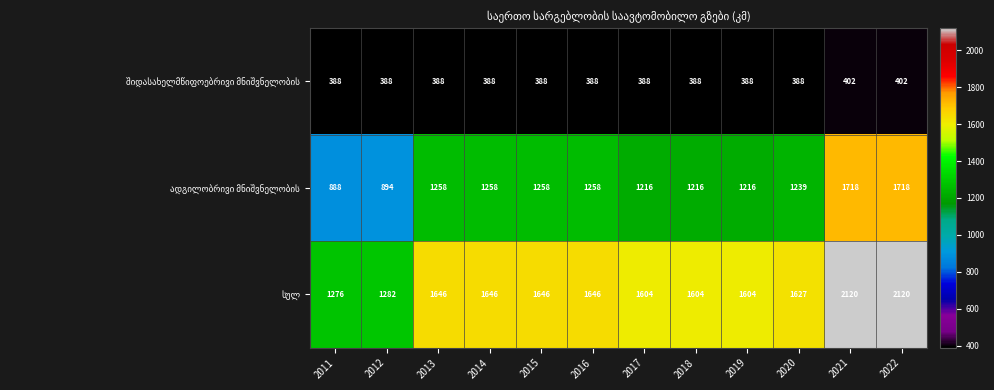

What is the total value across all series at 2022?

4240